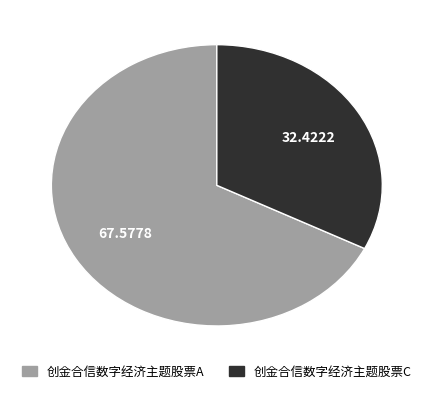

How many segments does this pie chart have?

2